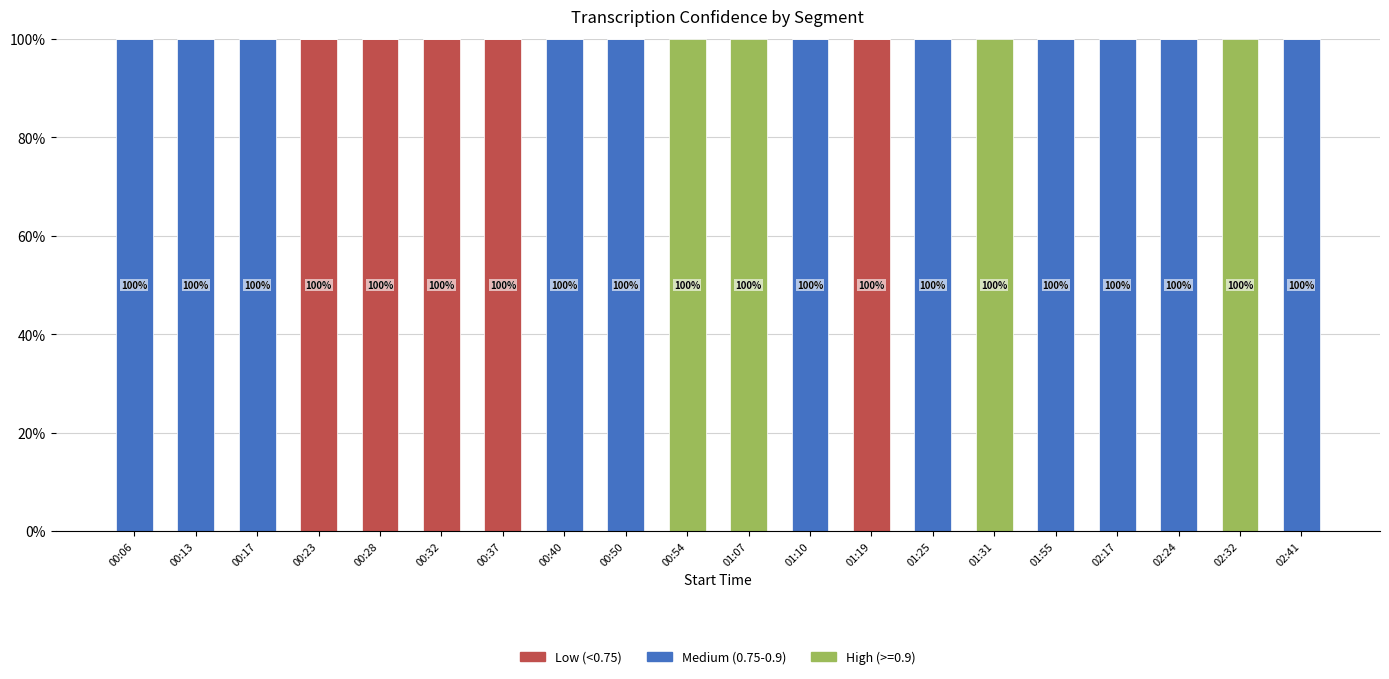

The value of Low (<0.75) at 02:17 is 48. True or false?

False